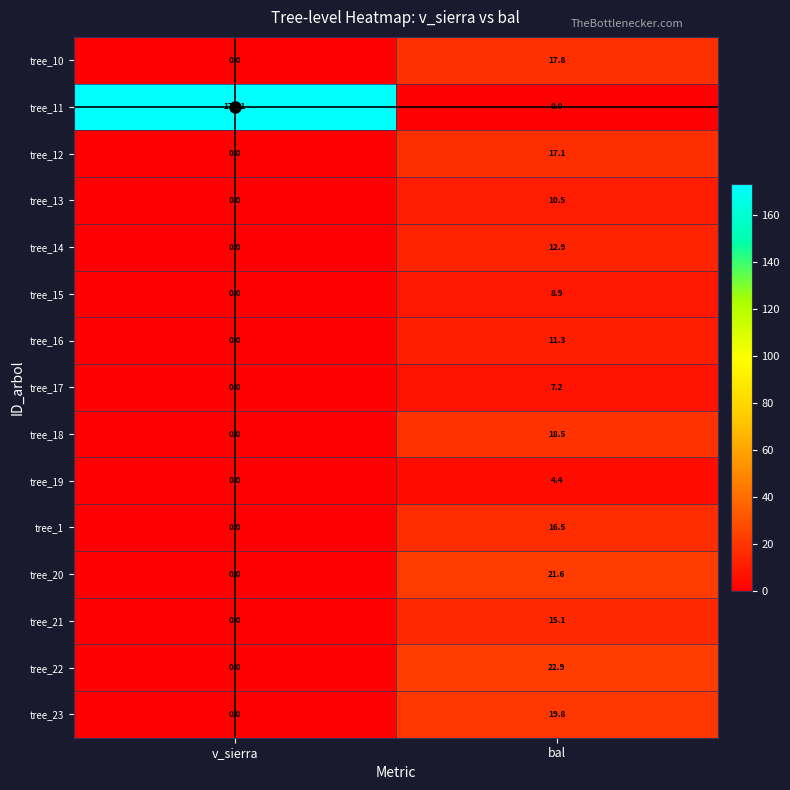

The tree_20 series shows 30.5 at bal. True or false?

False